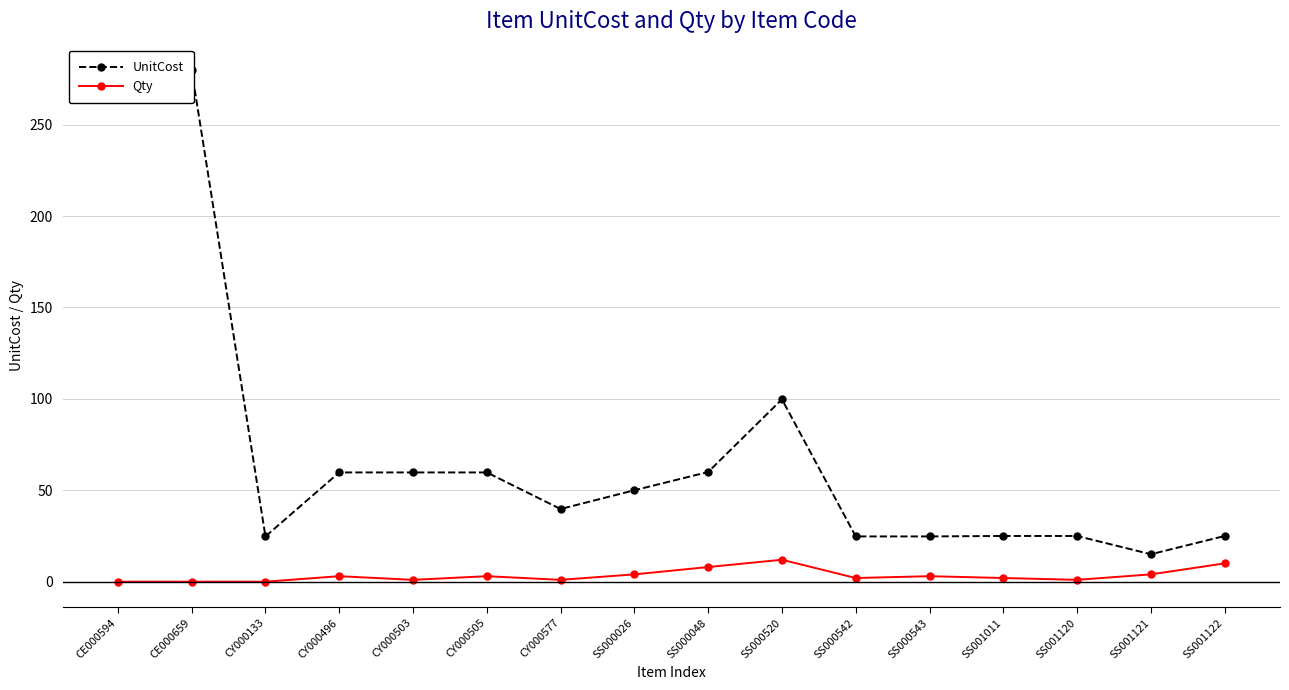

What is the difference between the maximum and minimum values in the UnitCost series?

264.8